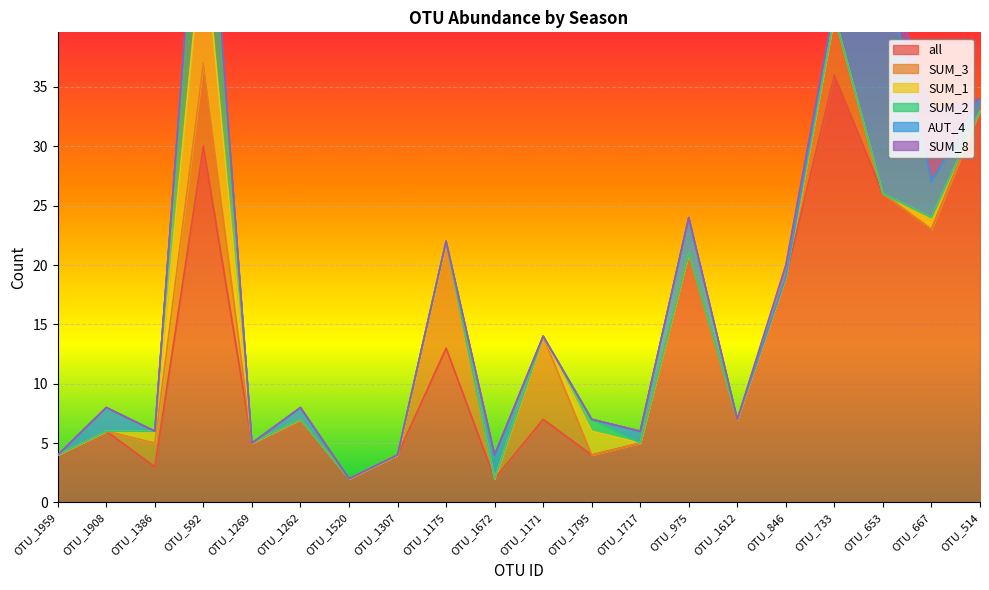

What is the highest value of the all series?

36